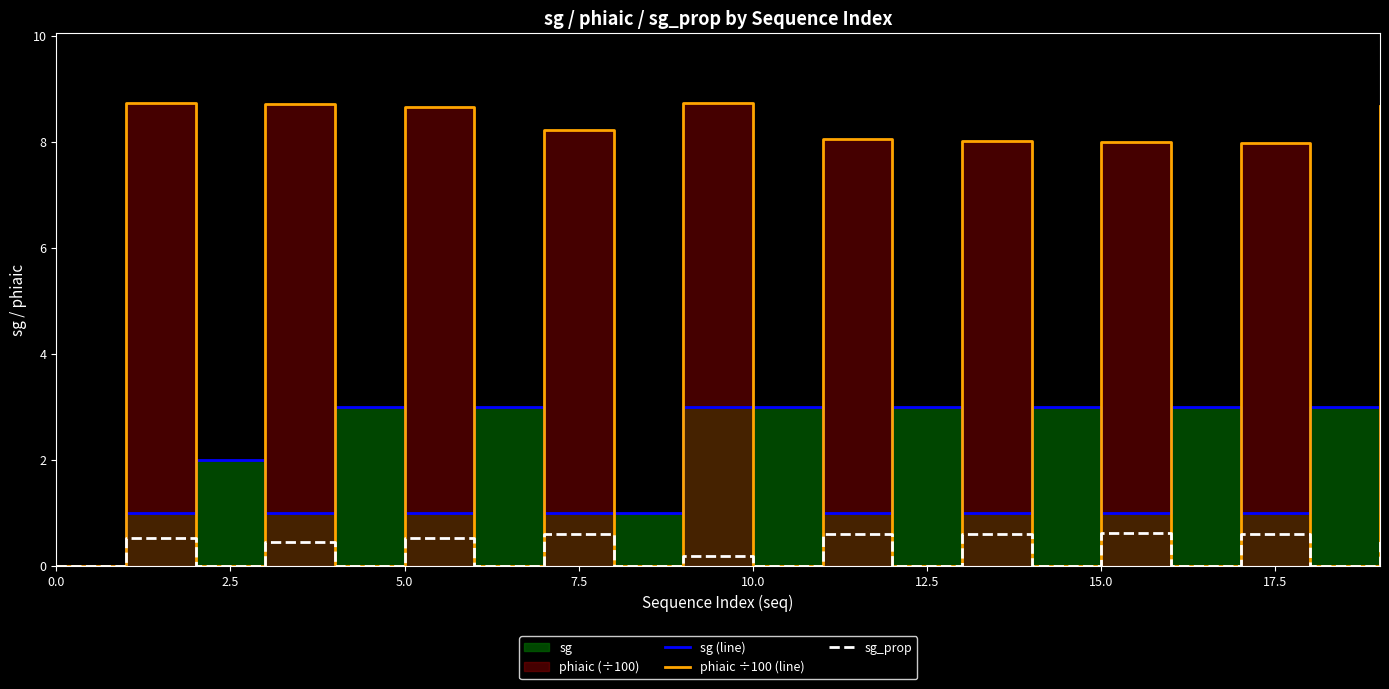

What is the label of the 1st point from the right?

19